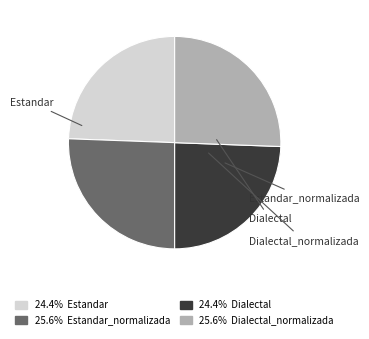

To the nearest percent, what percentage of the pie is Estandar_normalizada?

26%